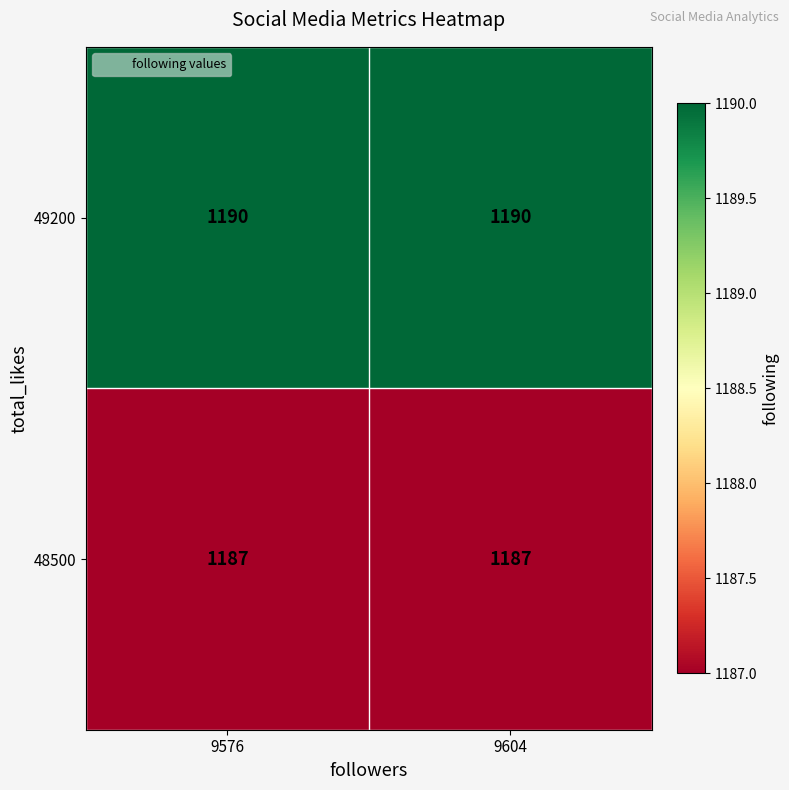

What is the lowest value of the 48500 series?

1187